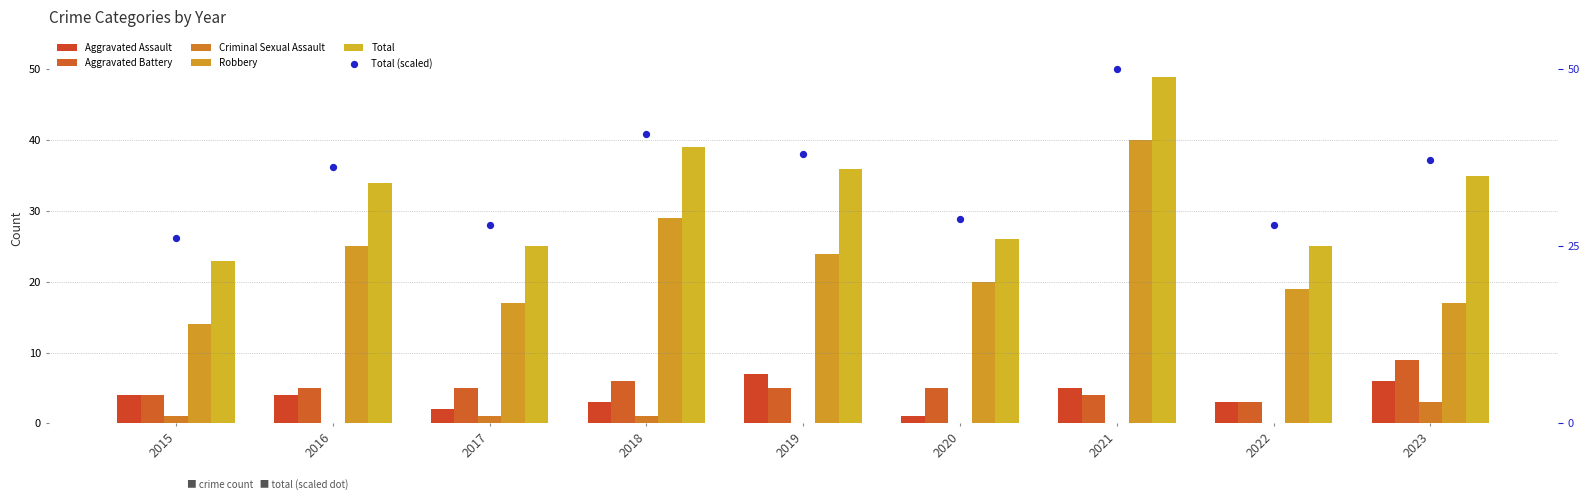

What is the total value across all series at 2015?

72.1